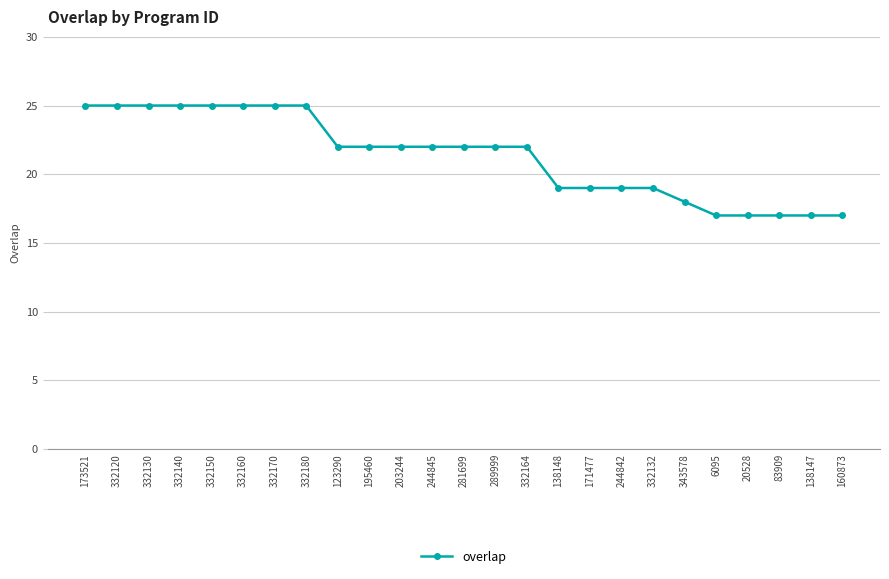

Reading left to right, extract all data points from this chart.

25	25	25	25	25	25	25	25	22	22	22	22	22	22	22	19	19	19	19	18	17	17	17	17	17